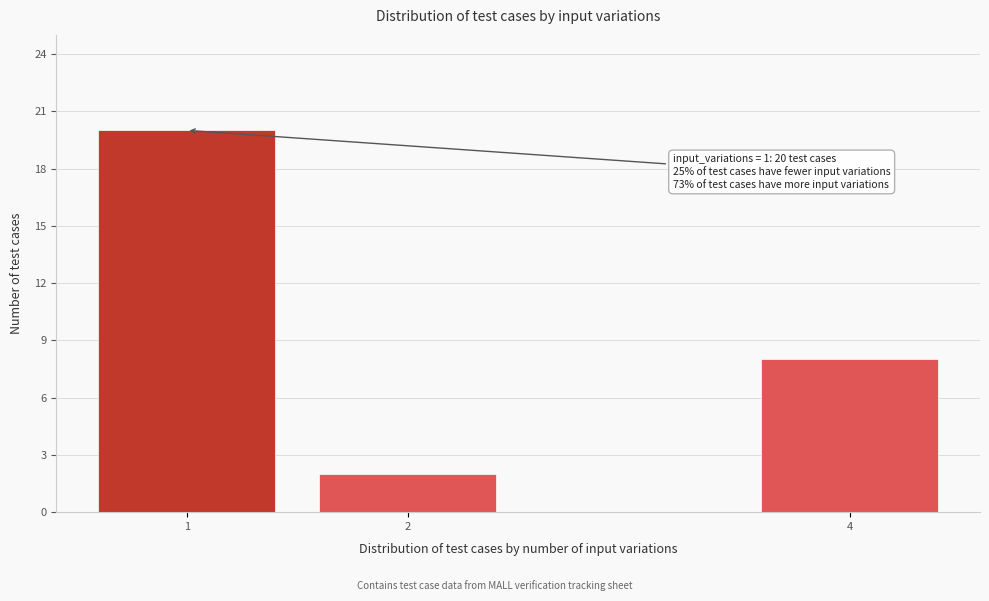

Reading right to left, what are all the values shown in this chart?

8	2	20